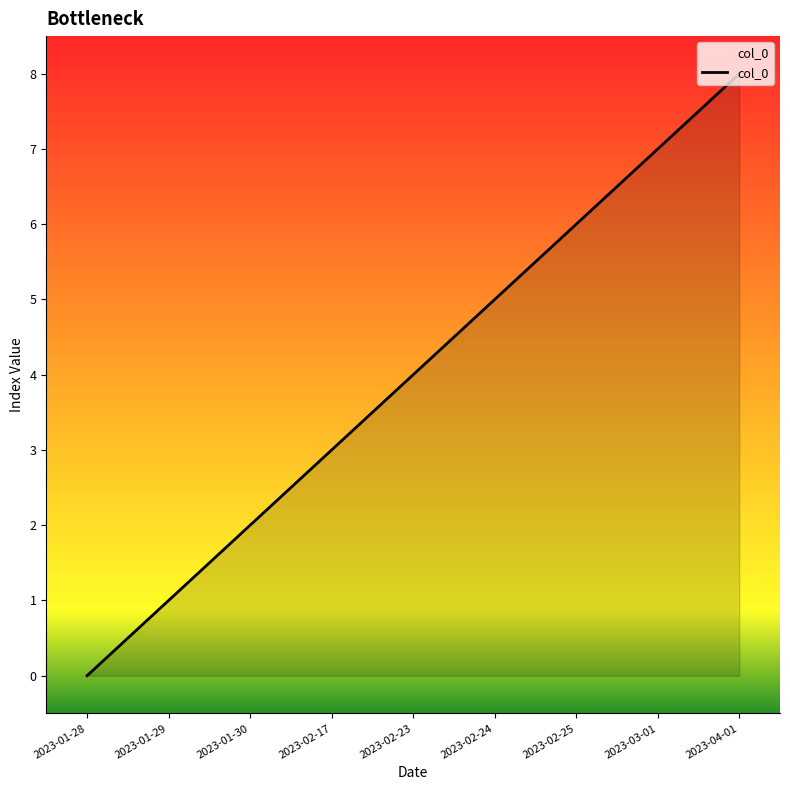

What is the sum of all values?

36